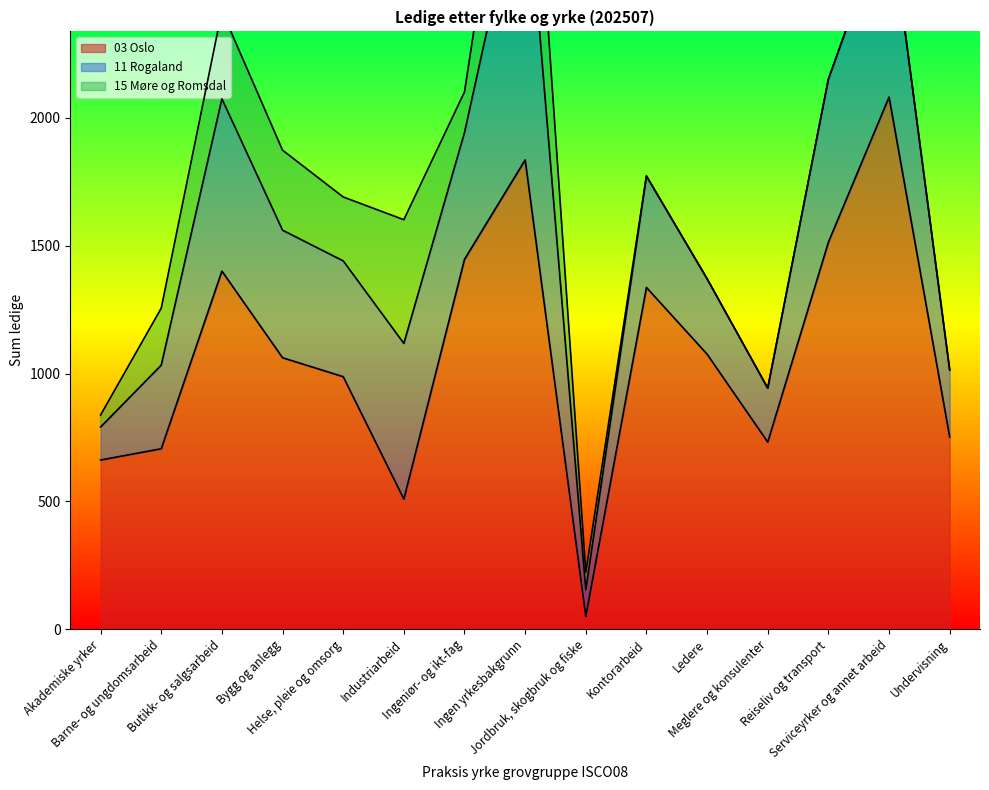

How many values in the 15 Møre og Romsdal series are below 69?

7